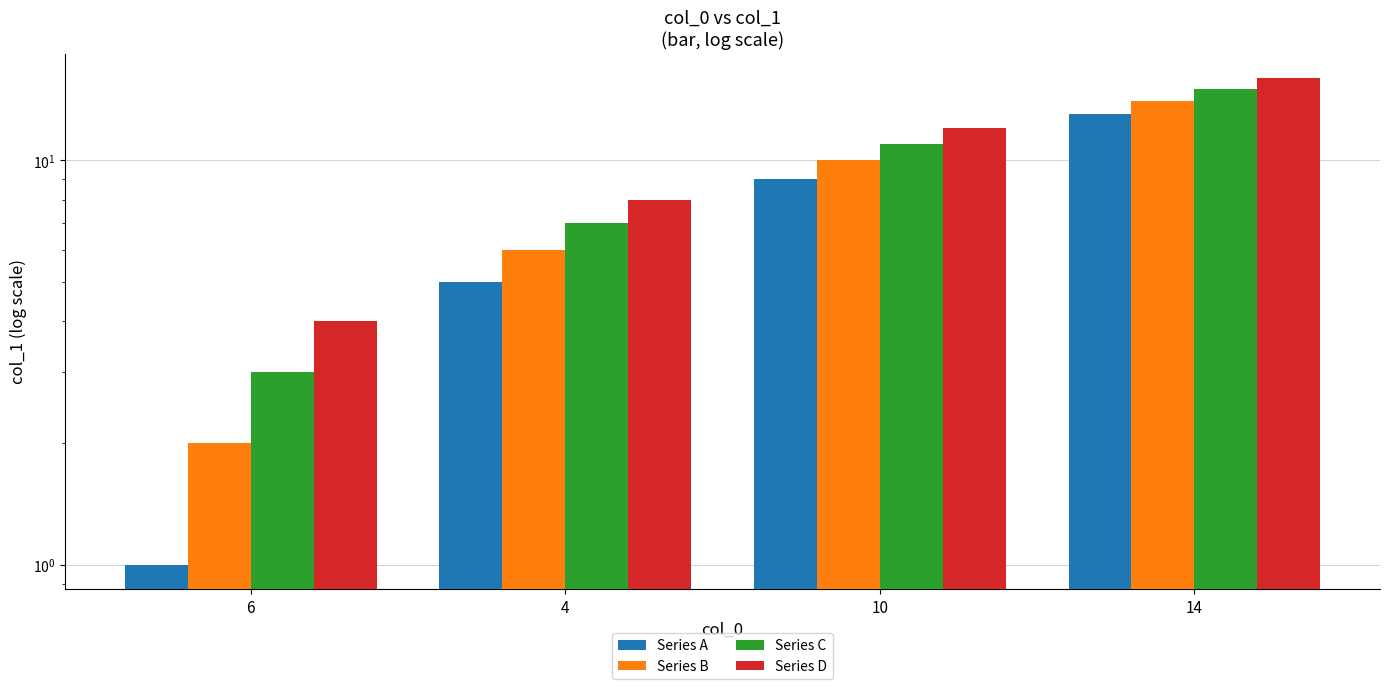

How many Series C values are between 7 and 15?

3